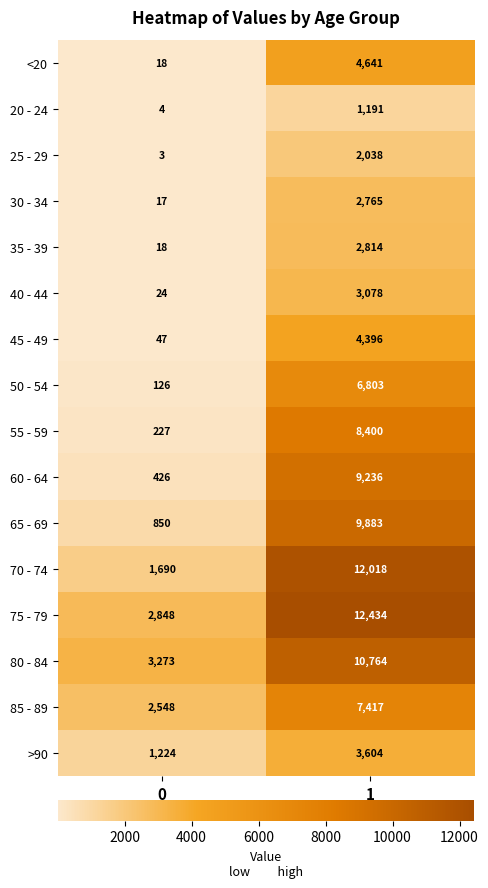

What is the smallest value displayed?

3